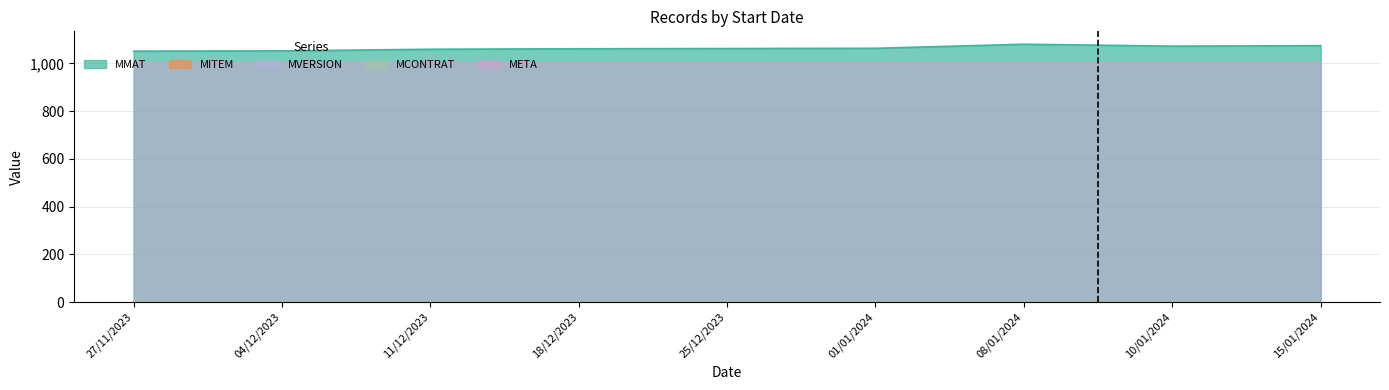

True or false: MCONTRAT has more than 2 points higher than both neighbors.

False